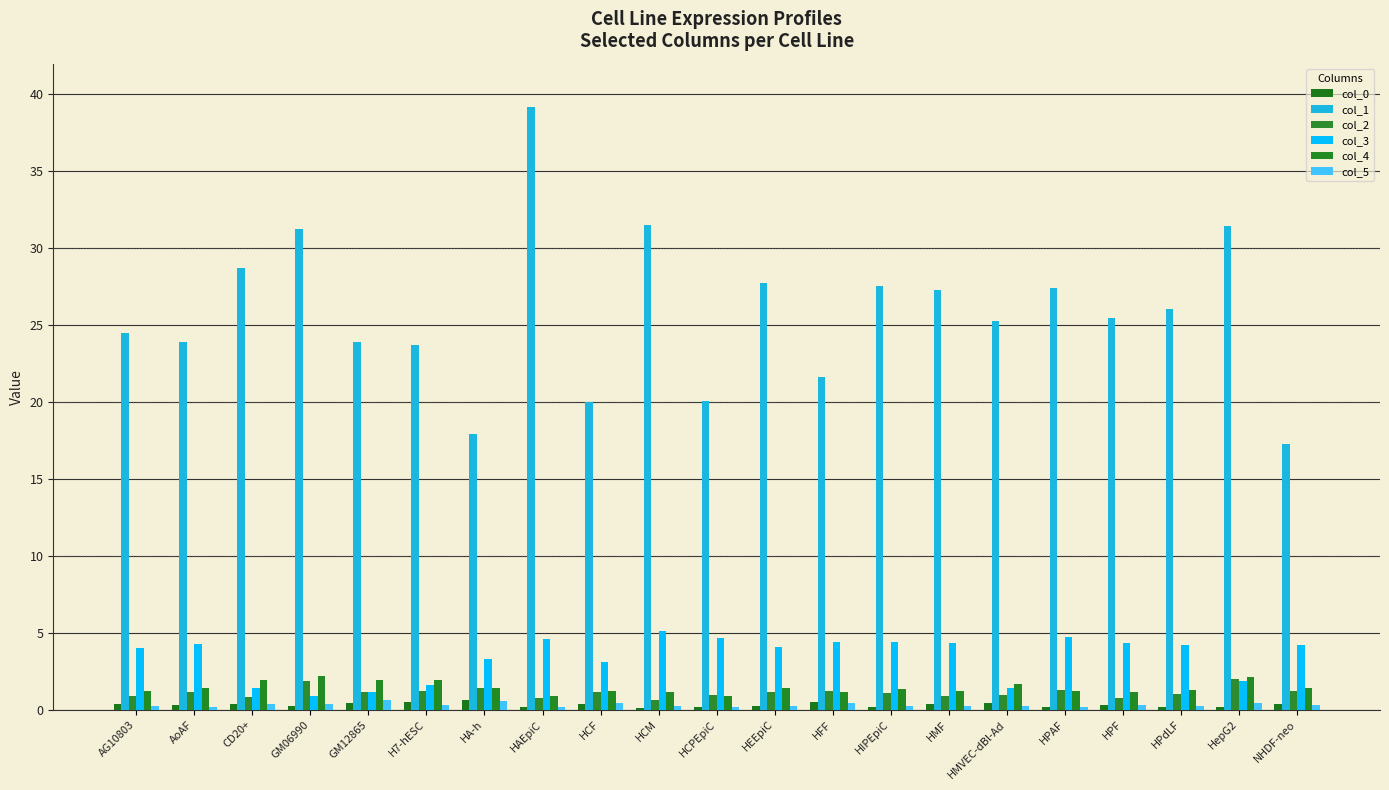

Reading left to right, what are all the values shown in this chart?

col_0: AG10803=0.4	AoAF=0.3	CD20+=0.4	GM06990=0.2	GM12865=0.4	H7-hESC=0.5	HA-h=0.6	HAEpiC=0.2	HCF=0.4	HCM=0.1	HCPEpiC=0.2	HEEpiC=0.2	HFF=0.5	HIPEpiC=0.2	HMF=0.4	HMVEC-dBl-Ad=0.4	HPAF=0.2	HPF=0.3	HPdLF=0.2	HepG2=0.2	NHDF-neo=0.4
col_1: AG10803=24.5	AoAF=23.9	CD20+=28.7	GM06990=31.3	GM12865=23.9	H7-hESC=23.7	HA-h=17.9	HAEpiC=39.2	HCF=20.0	HCM=31.5	HCPEpiC=20.1	HEEpiC=27.8	HFF=21.6	HIPEpiC=27.5	HMF=27.3	HMVEC-dBl-Ad=25.3	HPAF=27.4	HPF=25.5	HPdLF=26.0	HepG2=31.4	NHDF-neo=17.3
col_2: AG10803=0.9	AoAF=1.2	CD20+=0.9	GM06990=1.9	GM12865=1.2	H7-hESC=1.2	HA-h=1.4	HAEpiC=0.8	HCF=1.1	HCM=0.6	HCPEpiC=1.0	HEEpiC=1.2	HFF=1.2	HIPEpiC=1.1	HMF=0.9	HMVEC-dBl-Ad=1.0	HPAF=1.3	HPF=0.7	HPdLF=1.0	HepG2=2.0	NHDF-neo=1.2
col_3: AG10803=4.0	AoAF=4.3	CD20+=1.4	GM06990=0.9	GM12865=1.2	H7-hESC=1.6	HA-h=3.3	HAEpiC=4.6	HCF=3.1	HCM=5.1	HCPEpiC=4.7	HEEpiC=4.1	HFF=4.4	HIPEpiC=4.4	HMF=4.4	HMVEC-dBl-Ad=1.4	HPAF=4.7	HPF=4.4	HPdLF=4.2	HepG2=1.8	NHDF-neo=4.2
col_4: AG10803=1.2	AoAF=1.4	CD20+=1.9	GM06990=2.2	GM12865=1.9	H7-hESC=2.0	HA-h=1.4	HAEpiC=0.9	HCF=1.2	HCM=1.2	HCPEpiC=0.9	HEEpiC=1.4	HFF=1.1	HIPEpiC=1.4	HMF=1.2	HMVEC-dBl-Ad=1.7	HPAF=1.2	HPF=1.2	HPdLF=1.3	HepG2=2.1	NHDF-neo=1.4
col_5: AG10803=0.3	AoAF=0.2	CD20+=0.3	GM06990=0.4	GM12865=0.6	H7-hESC=0.3	HA-h=0.6	HAEpiC=0.2	HCF=0.4	HCM=0.2	HCPEpiC=0.2	HEEpiC=0.2	HFF=0.5	HIPEpiC=0.3	HMF=0.2	HMVEC-dBl-Ad=0.3	HPAF=0.2	HPF=0.3	HPdLF=0.3	HepG2=0.4	NHDF-neo=0.3